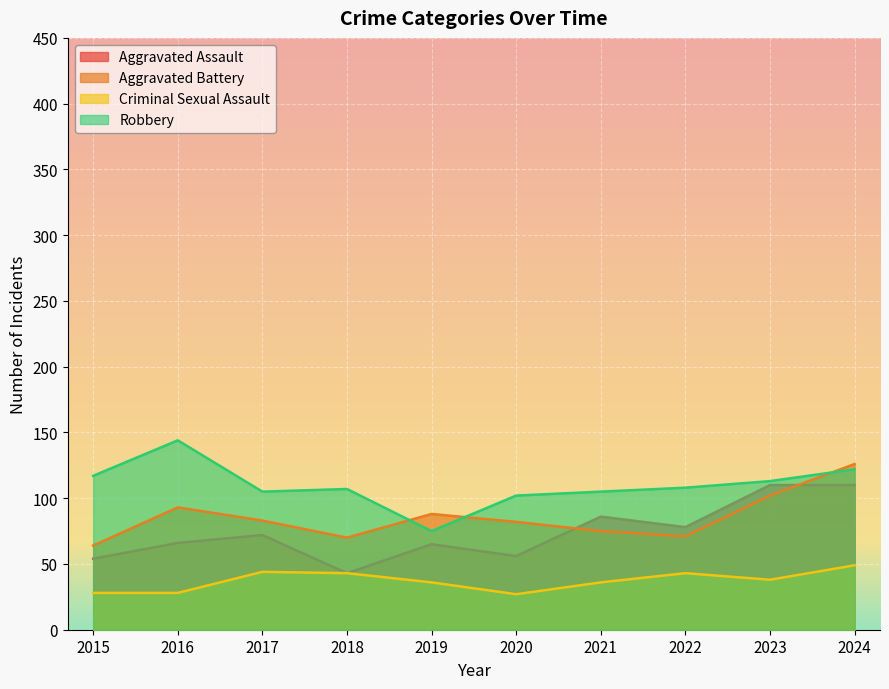

Reading left to right, what are all the values shown in this chart?

Aggravated Assault: 2015=54	2016=66	2017=72	2018=43	2019=65	2020=56	2021=86	2022=78	2023=110	2024=110
Aggravated Battery: 2015=64	2016=93	2017=83	2018=70	2019=88	2020=82	2021=75	2022=71	2023=102	2024=126
Criminal Sexual Assault: 2015=28	2016=28	2017=44	2018=43	2019=36	2020=27	2021=36	2022=43	2023=38	2024=49
Robbery: 2015=117	2016=144	2017=105	2018=107	2019=75	2020=102	2021=105	2022=108	2023=113	2024=122